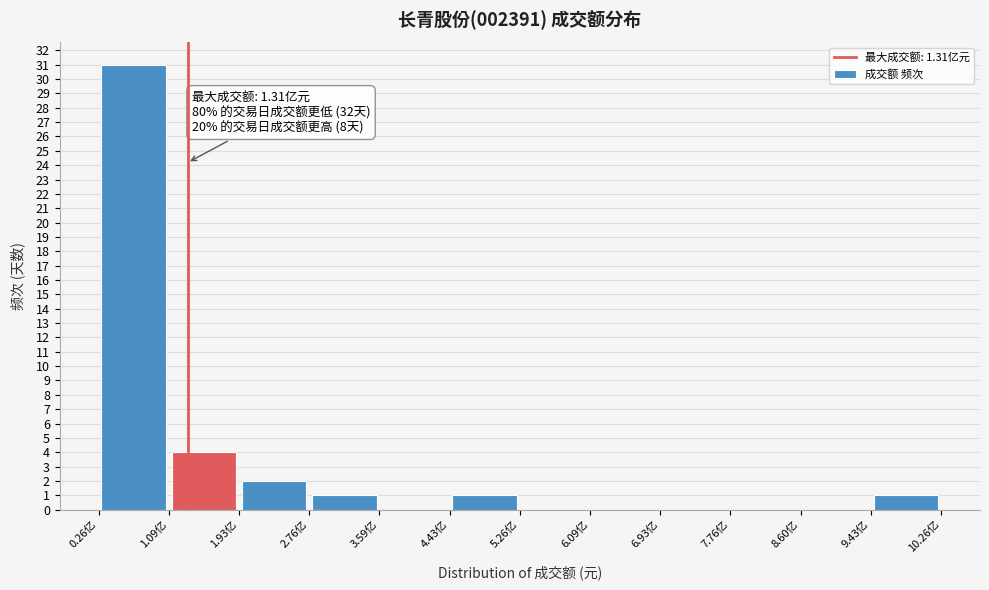

Which range on the x-axis has the tallest bar?

0.3 to 1.1